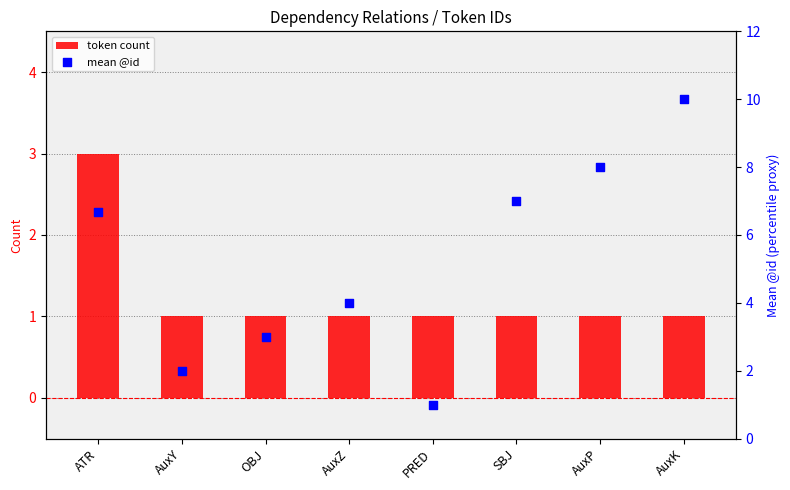

Is the value of token count at AuxP greater than the value of mean @id at ATR?

No